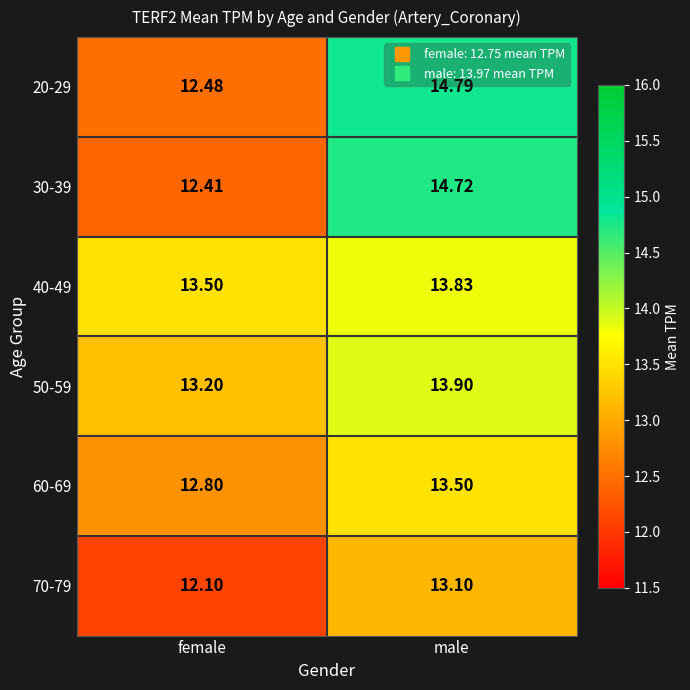

At which label is 50-59 closest to 13?

female